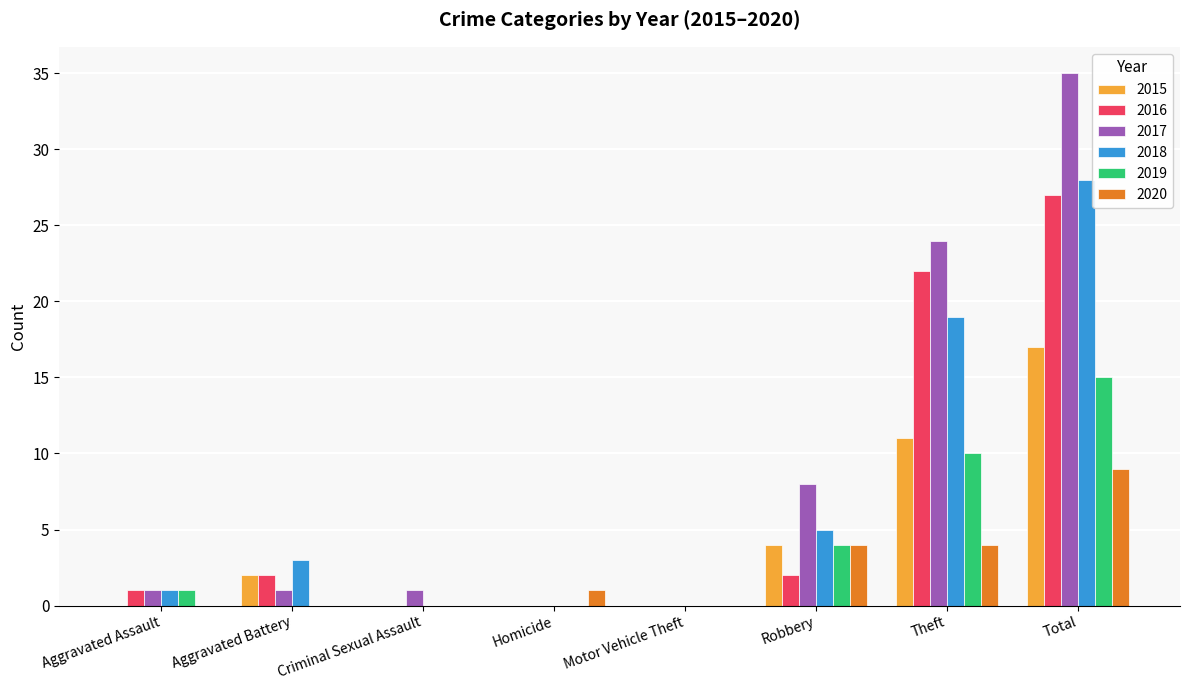

How many distinct data groups are displayed?

6